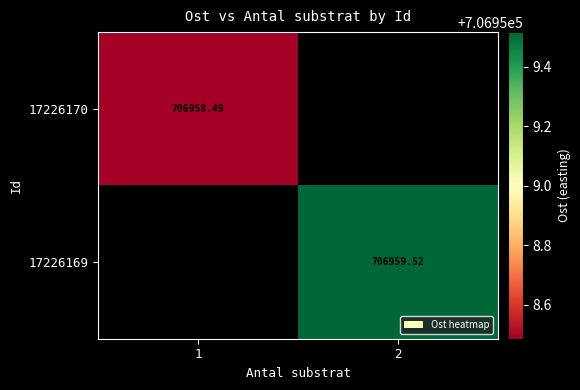

What is the minimum value for 17226170?

706958.5